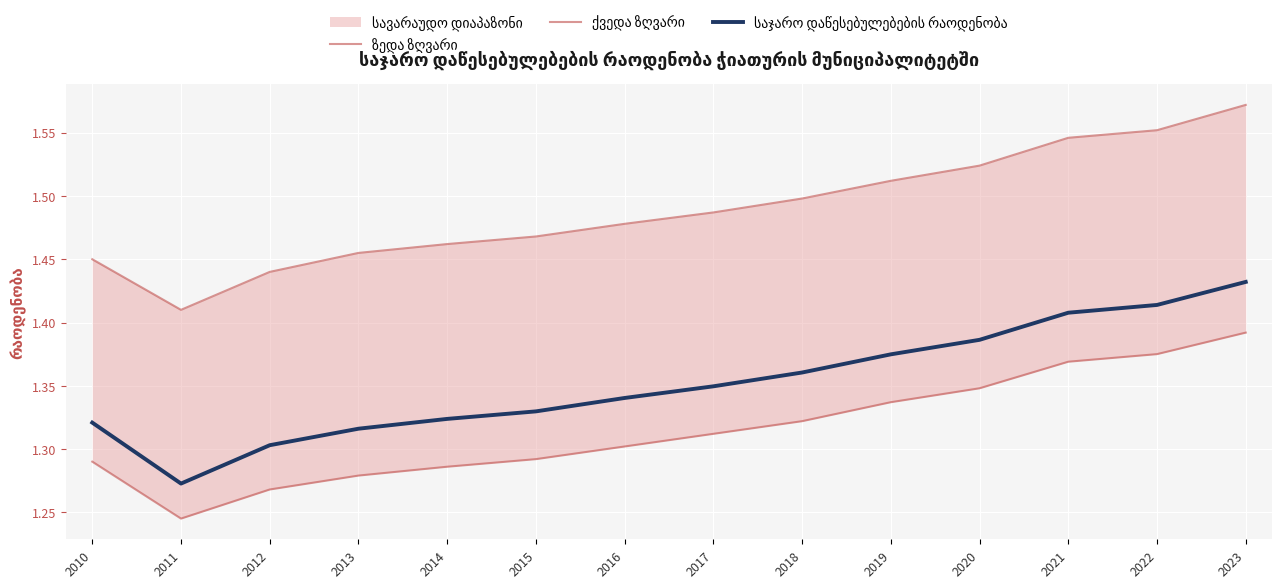

Reading left to right, what are all the values shown in this chart?

ზედა ზღვარი: 1.4	1.4	1.4	1.5	1.5	1.5	1.5	1.5	1.5	1.5	1.5	1.5	1.6	1.6
ქვედა ზღვარი: 1.3	1.2	1.3	1.3	1.3	1.3	1.3	1.3	1.3	1.3	1.3	1.4	1.4	1.4
საჯარო დაწესებულებების რაოდენობა: 1.3	1.3	1.3	1.3	1.3	1.3	1.3	1.3	1.4	1.4	1.4	1.4	1.4	1.4